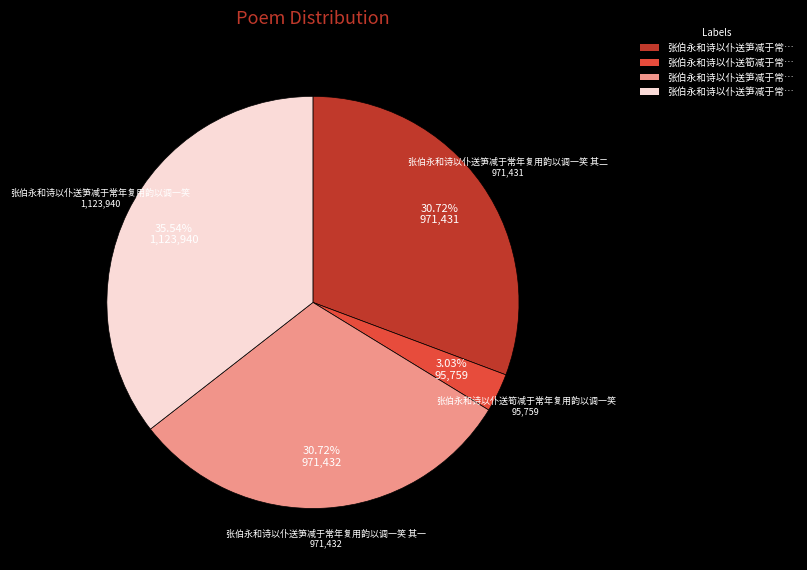

How many slices are in this pie chart?

4